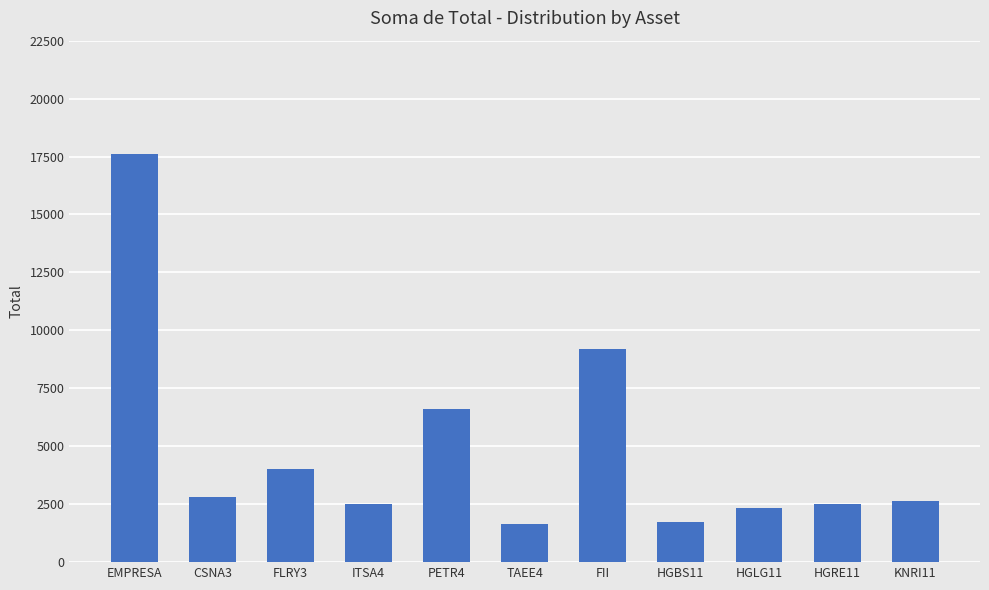

Which has a higher value, HGRE11 or FII?

FII